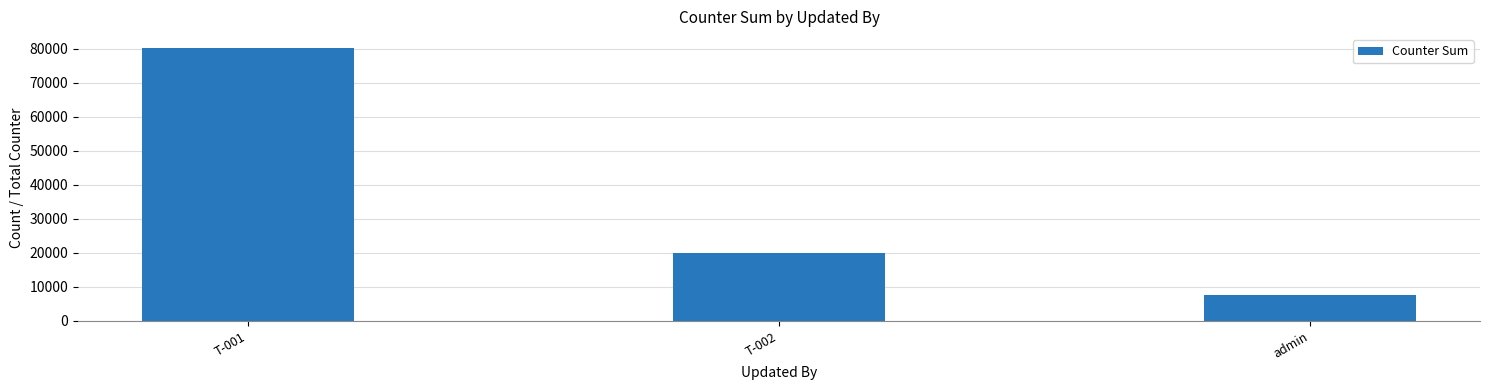

What is the sum of the values at T-001 and T-002?

100250